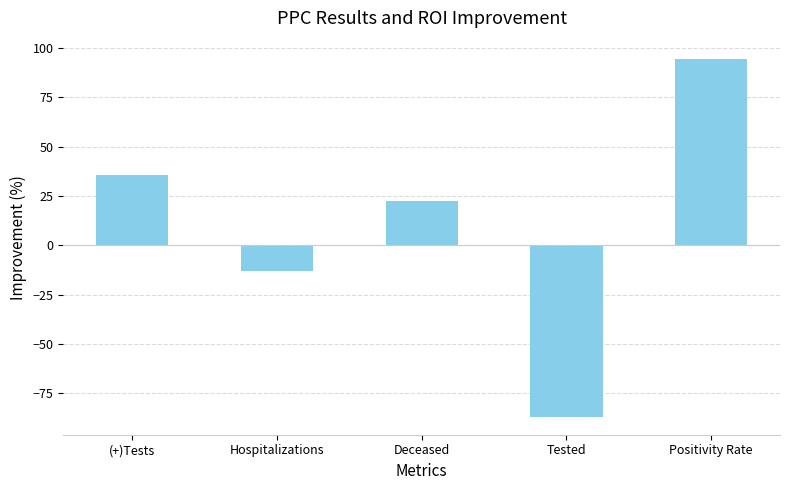

Where is the data nearest to the value 3?

Hospitalizations